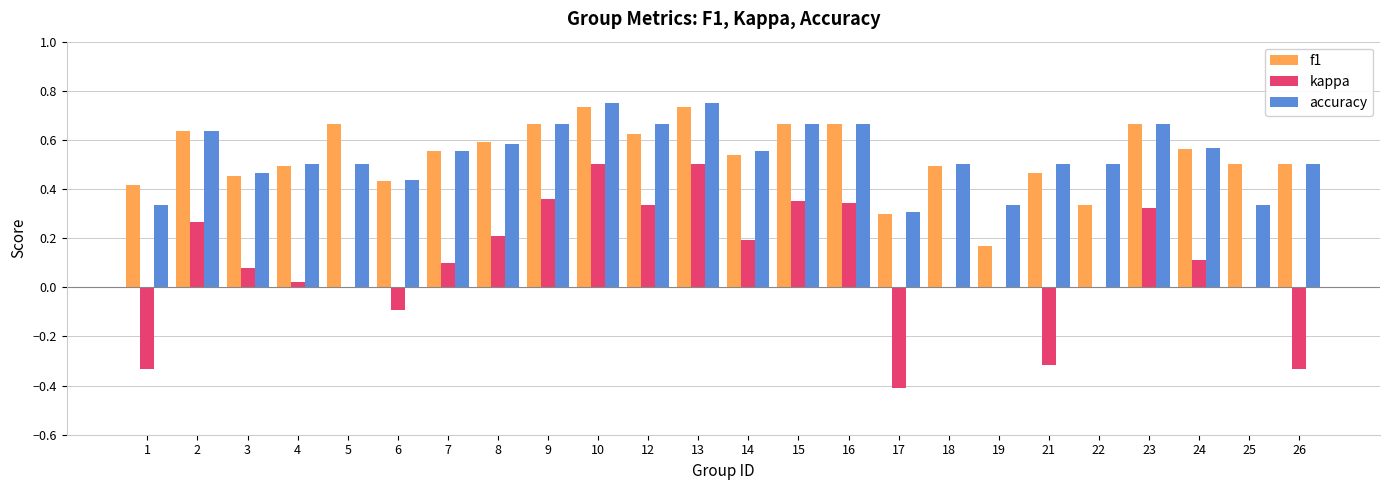

Is the value of accuracy at 13 greater than the value of kappa at 1?

Yes